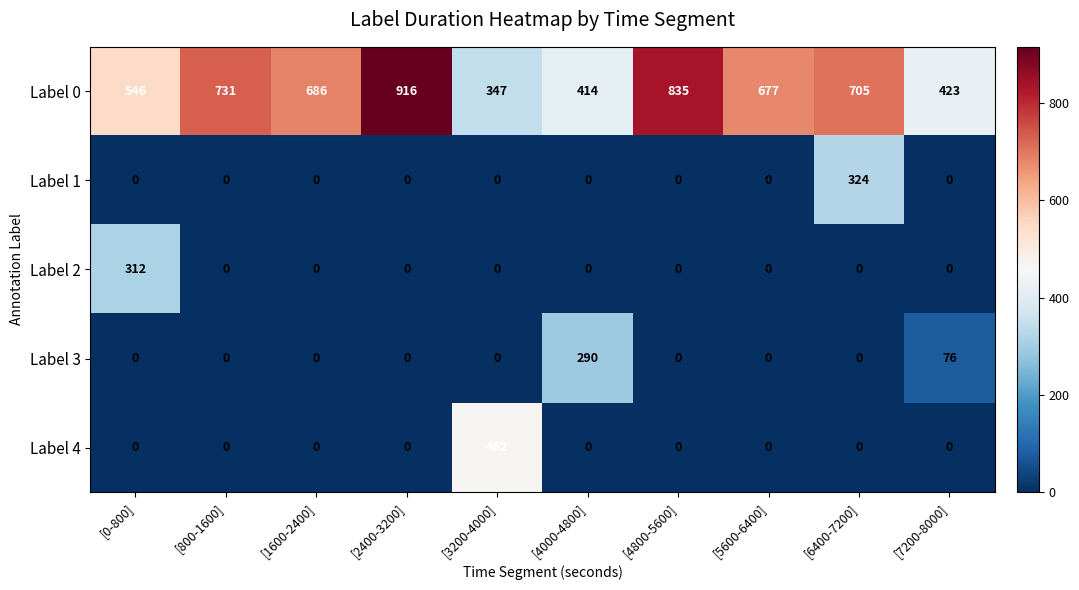

What is the sum of all Label 0 values?

6280